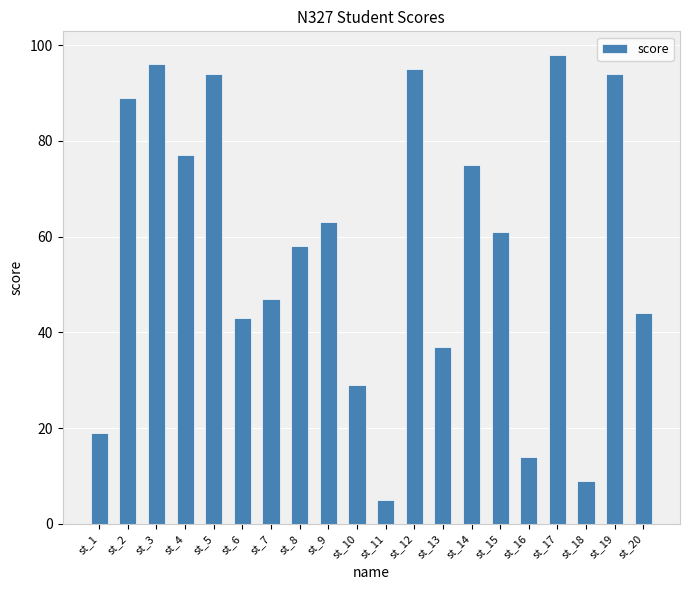

Is it true that the value at st_20 is 69?

False